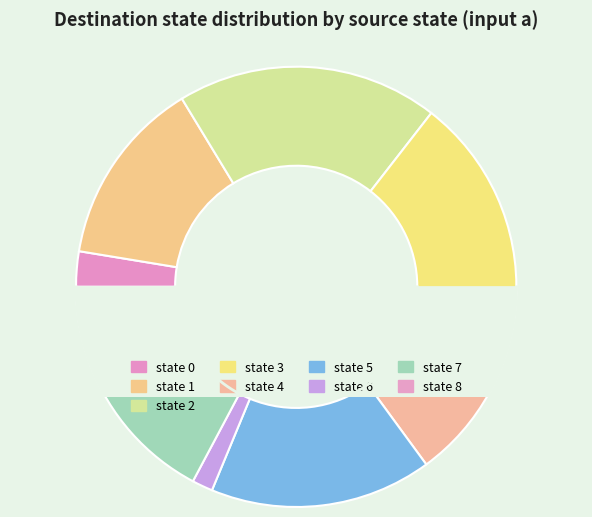

What is the total percentage of state 1 and state 6?

15.2%